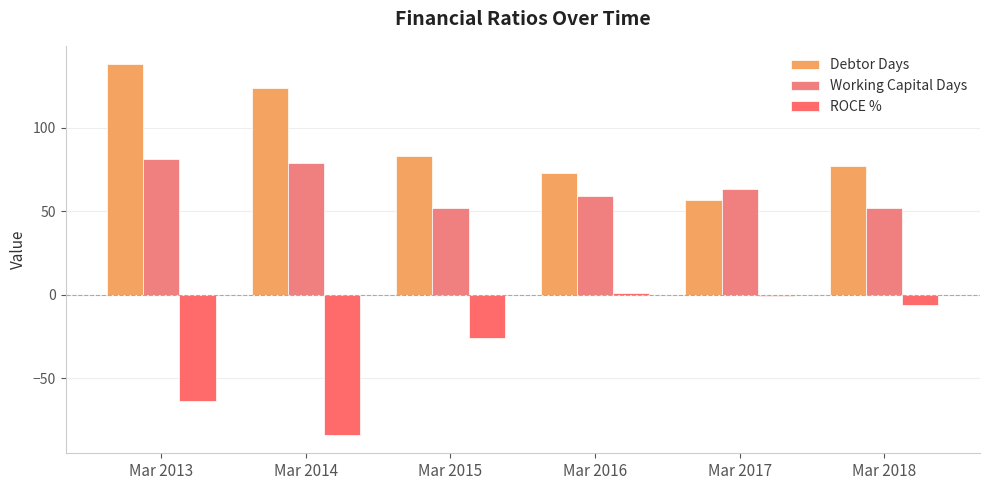

At how many categories does at least one series exceed 2?

6